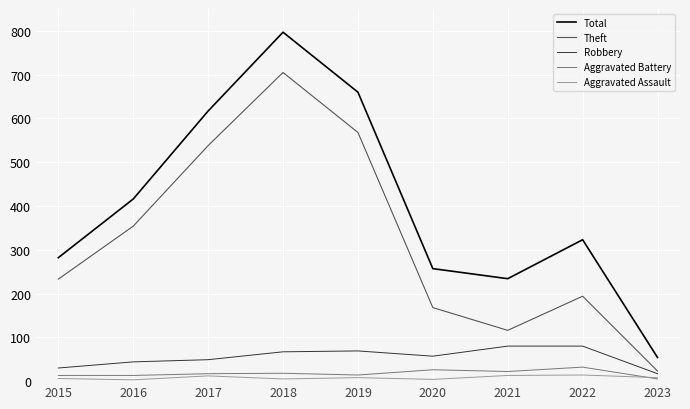

Is it true that Aggravated Battery equals 22 at 2021?

True